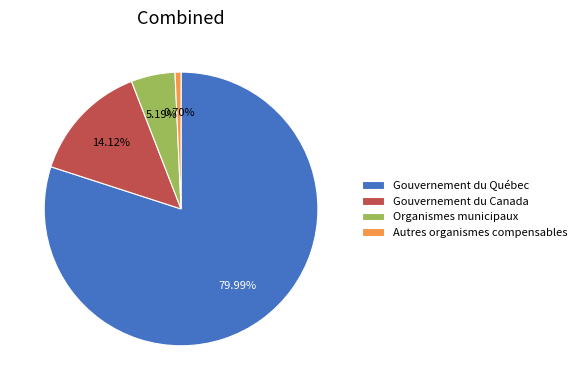

Rank the categories by value from highest to lowest.

Gouvernement du Québec, Gouvernement du Canada, Organismes municipaux, Autres organismes compensables